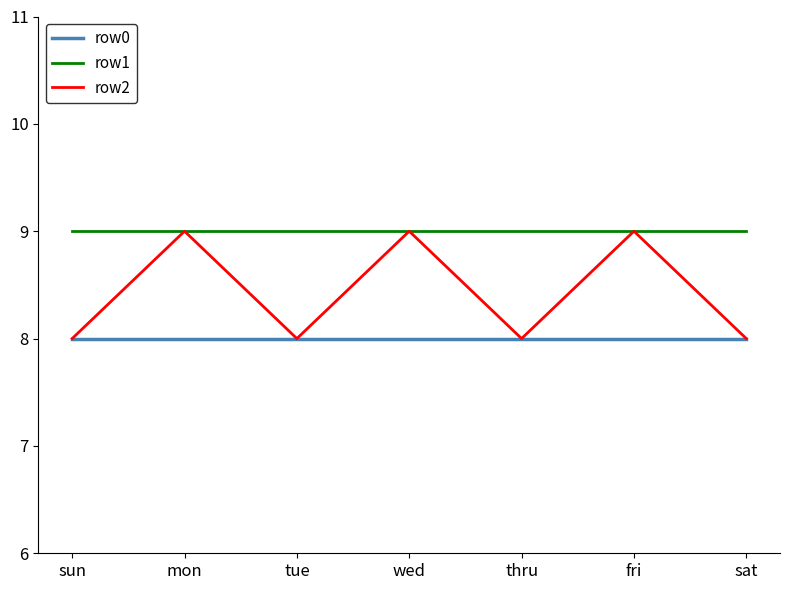

Reading left to right, list all the values displayed in this chart.

row0: sun=8	mon=8	tue=8	wed=8	thru=8	fri=8	sat=8
row1: sun=9	mon=9	tue=9	wed=9	thru=9	fri=9	sat=9
row2: sun=8	mon=9	tue=8	wed=9	thru=8	fri=9	sat=8